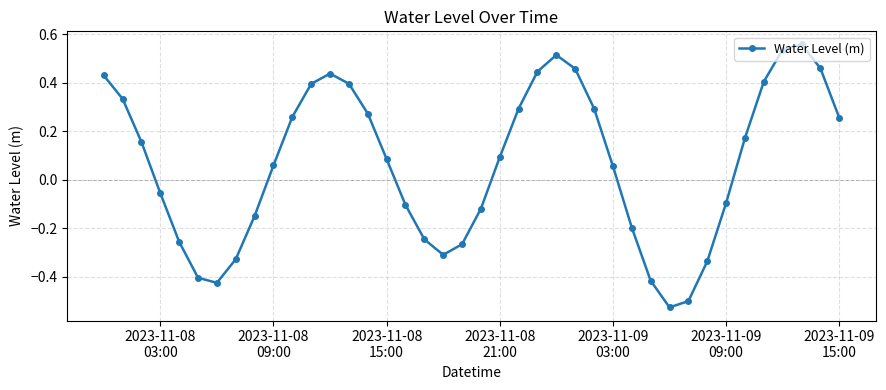

Is this an area chart (filled region under the line)?

No